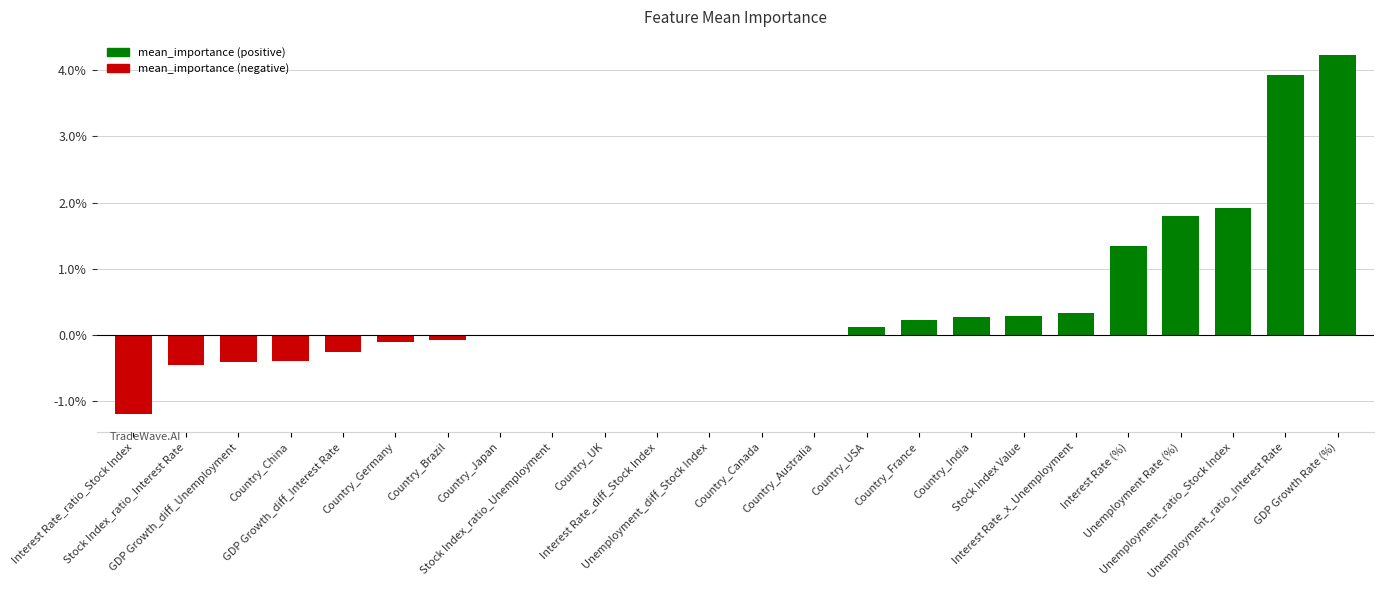

Are the bars grouped side by side (vs. stacked)?

No